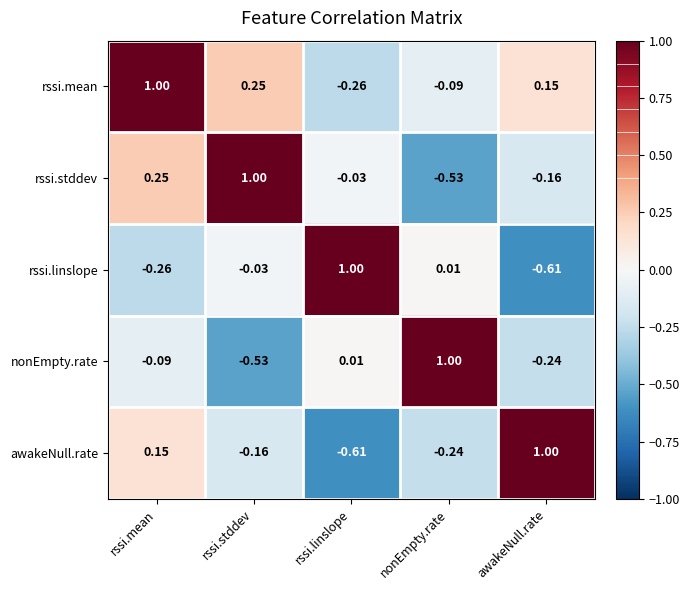

At how many categories does at least one series exceed 0?

5